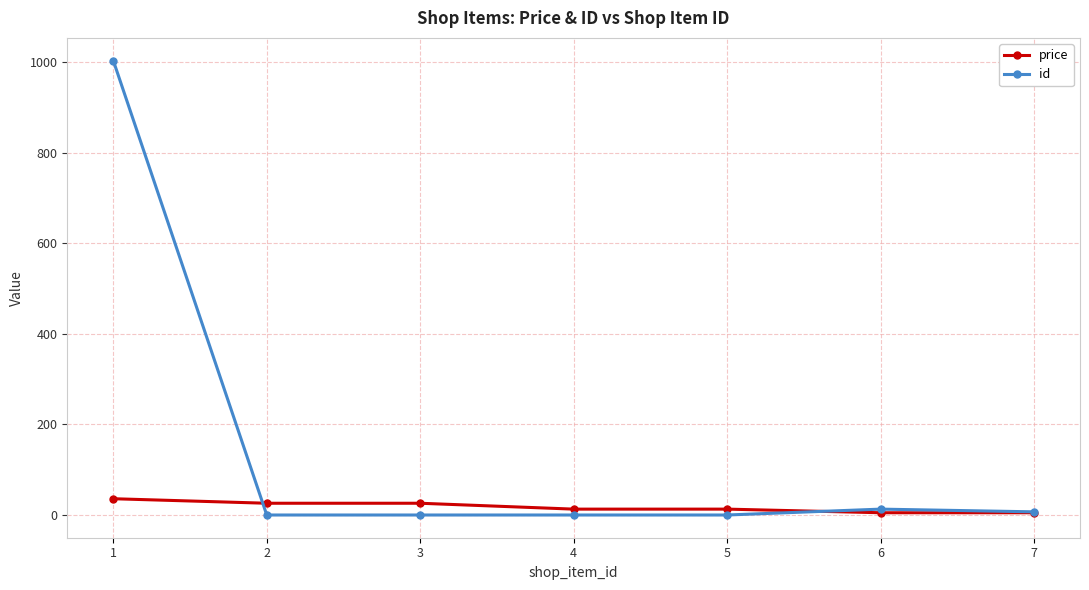

Which series has the widest spread of values?

id